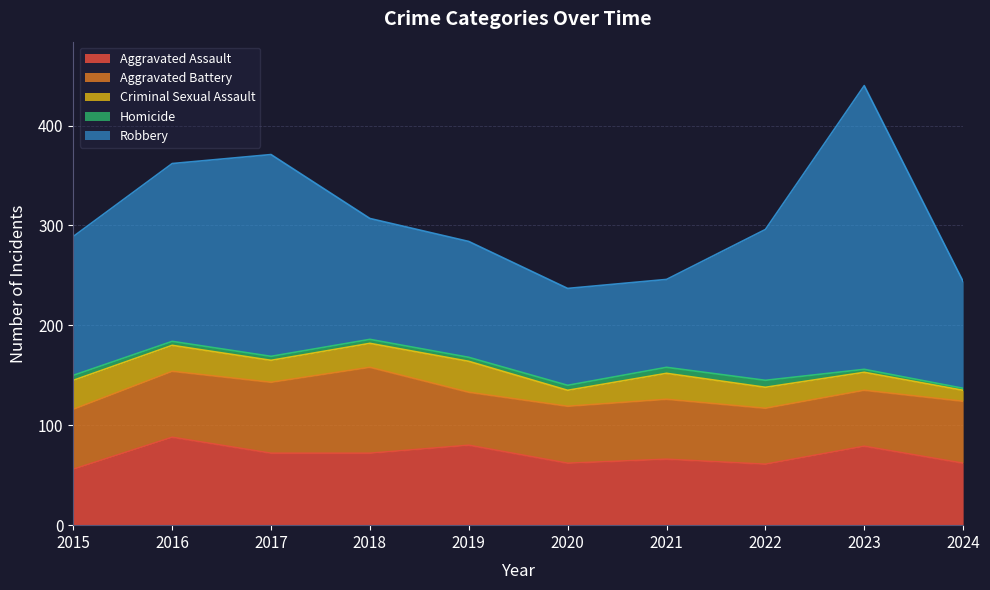

Is the value of Criminal Sexual Assault at 2016 greater than the value of Aggravated Battery at 2023?

No